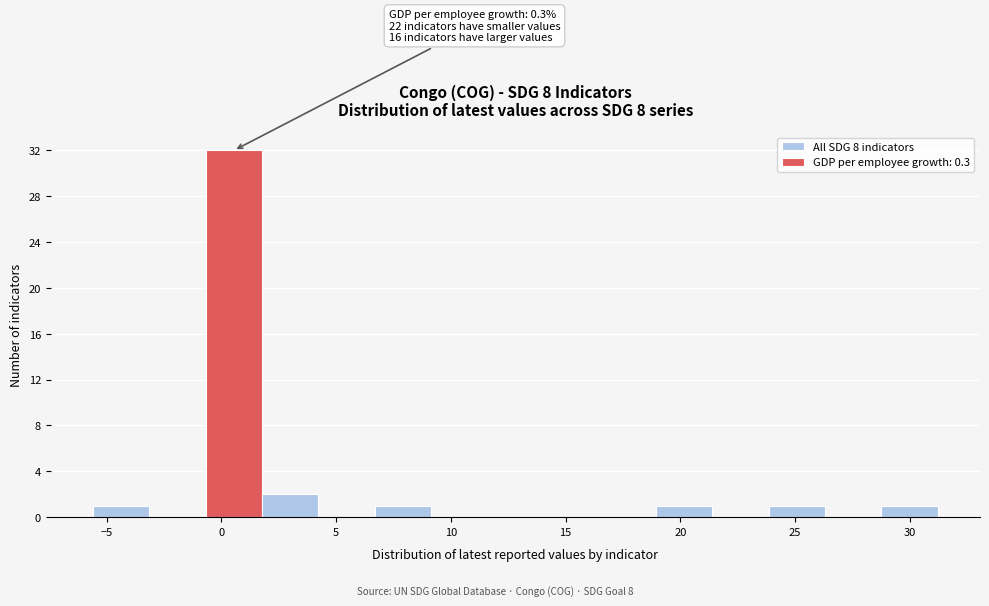

Which range on the x-axis has the tallest bar?

-0.5 to 2.0